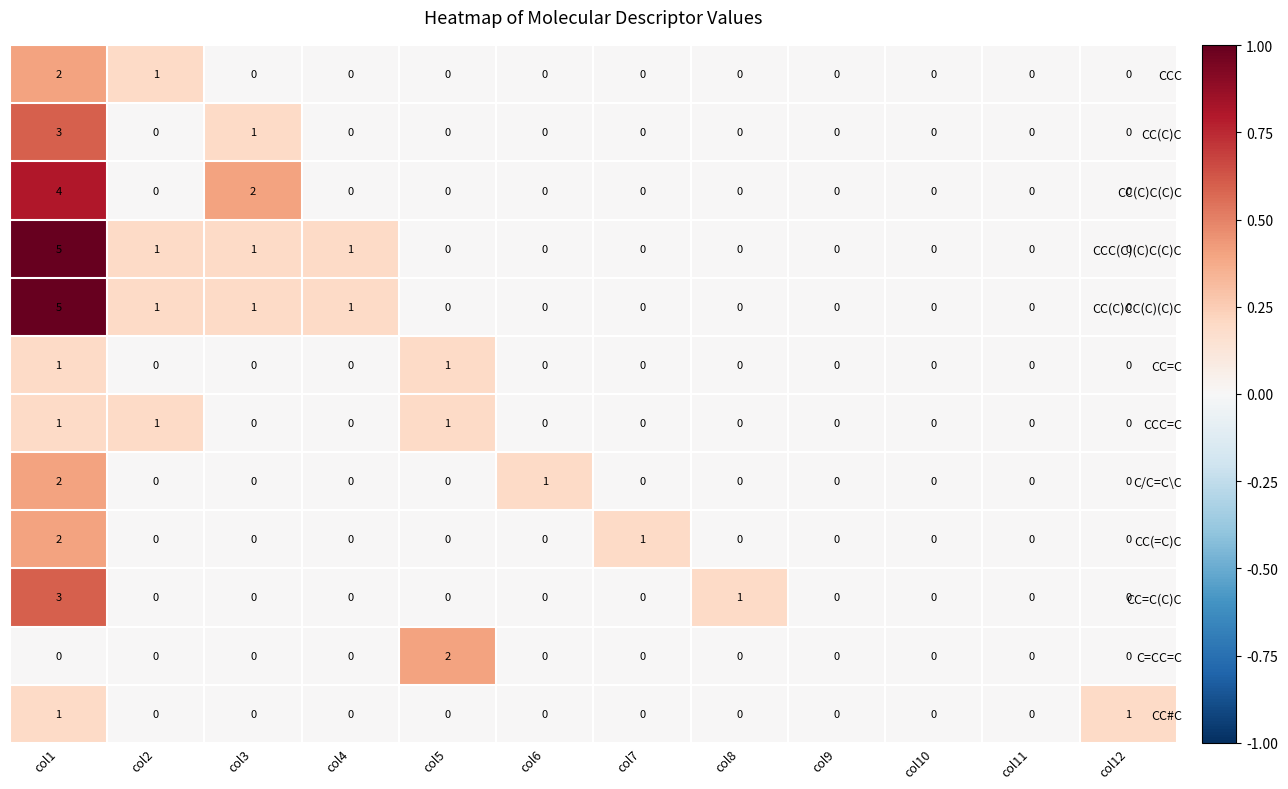

At which category does the chart reach its peak across all series?

col1